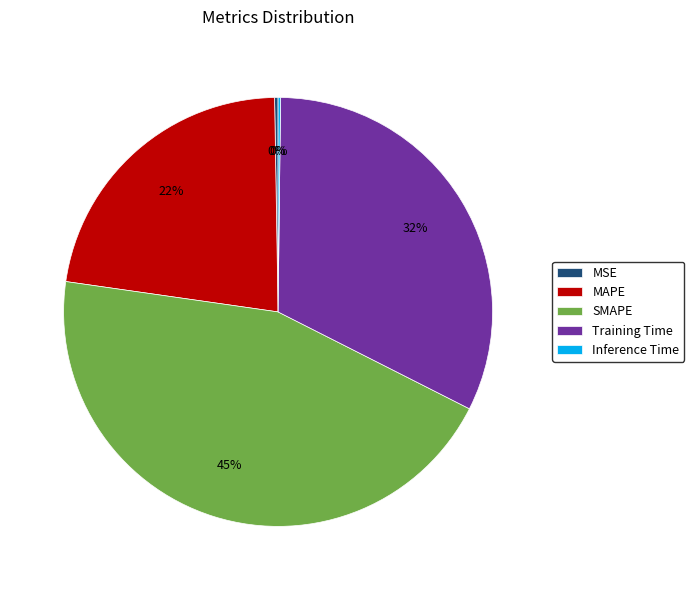

What is the largest slice in the pie chart?

SMAPE